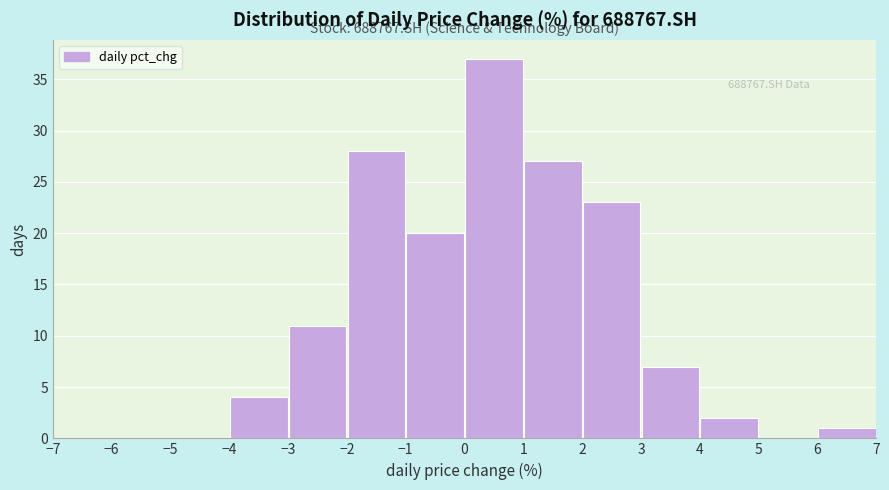

Over which range of the x-axis is the bar tallest?

0 to 1